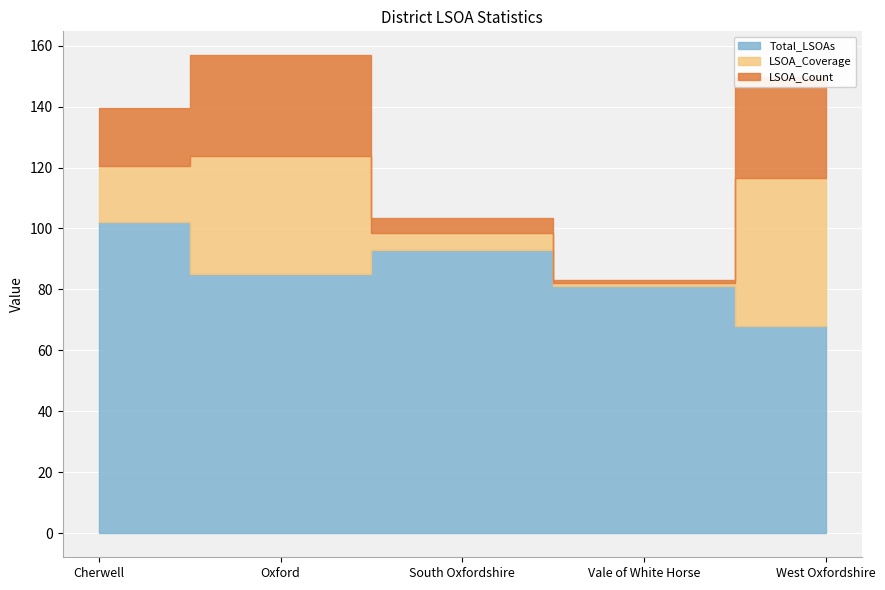

What is the difference between the second highest and minimum values in the LSOA_Count series?

32.0